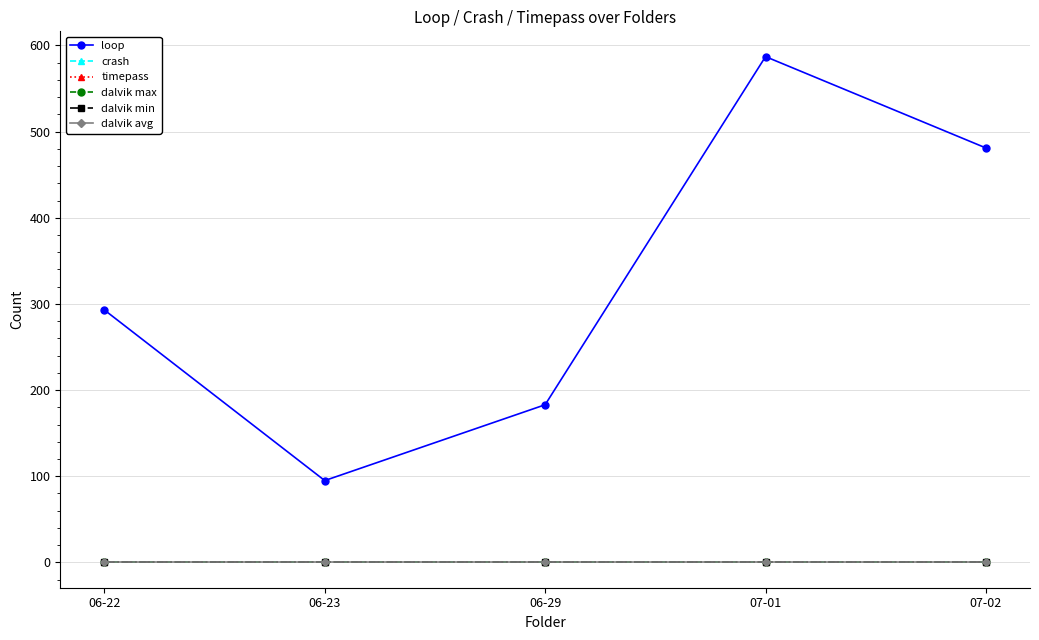

What position from the left is 07-02?

5